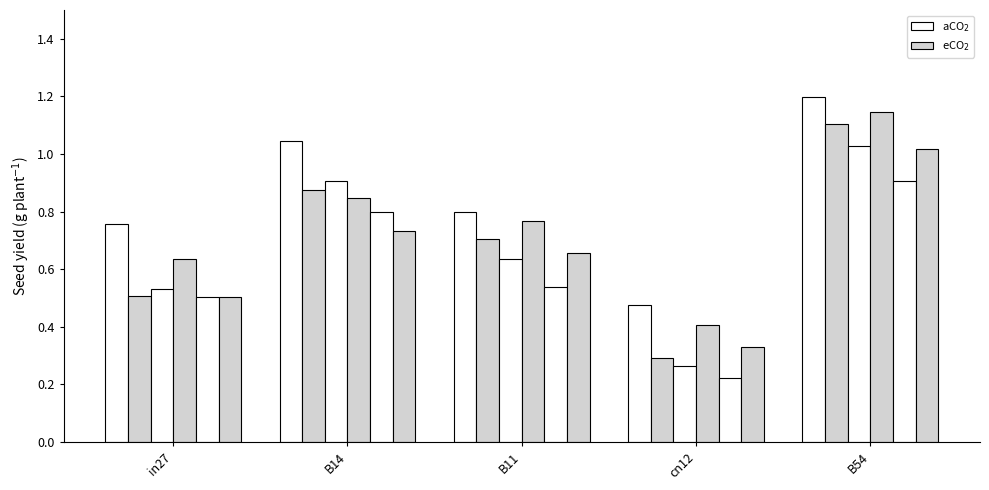

Is it true that job45_scenario1_96 equals 1.4 at B11?

False